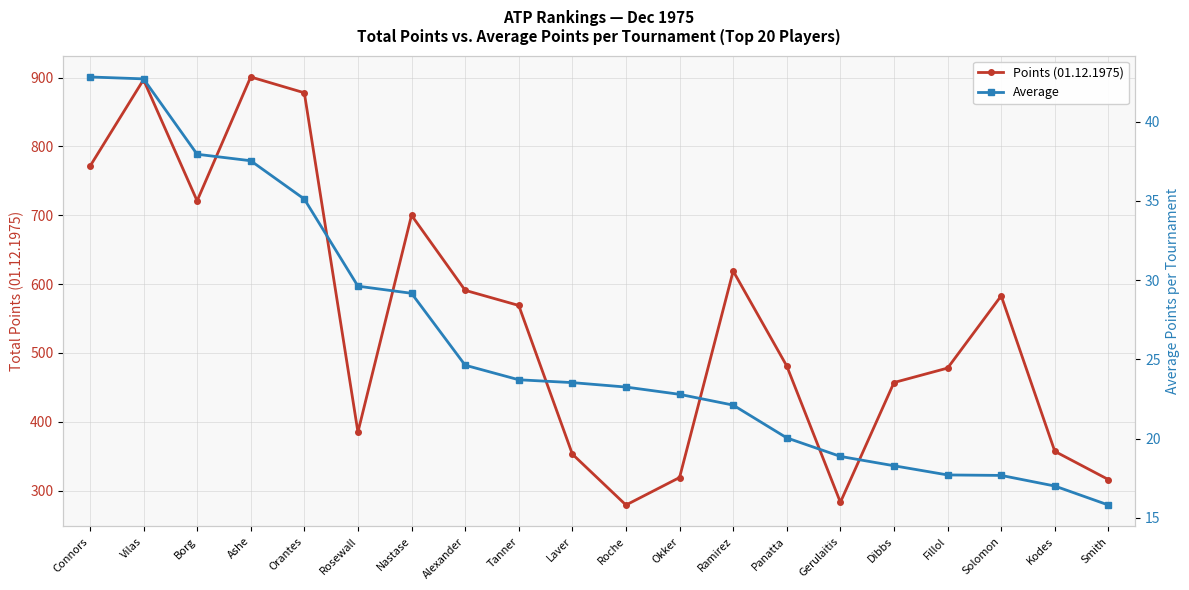

In Points (01.12.1975), how many points are lower than both neighbors (excluding endpoints)?

4